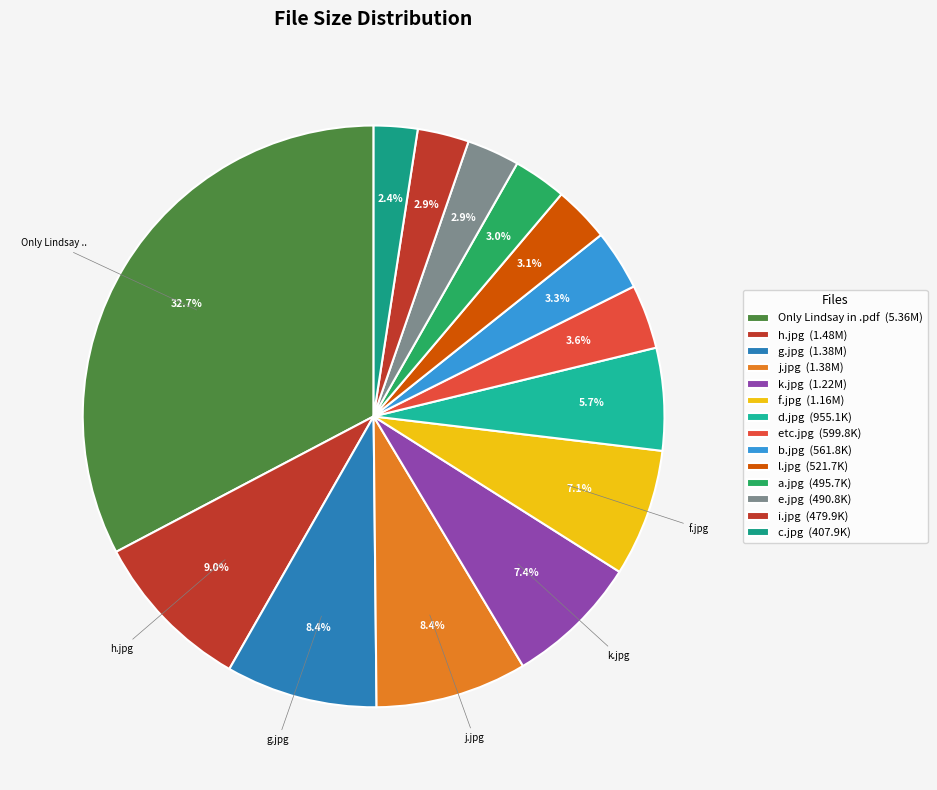

What is the smallest slice in the pie chart?

c.jpg